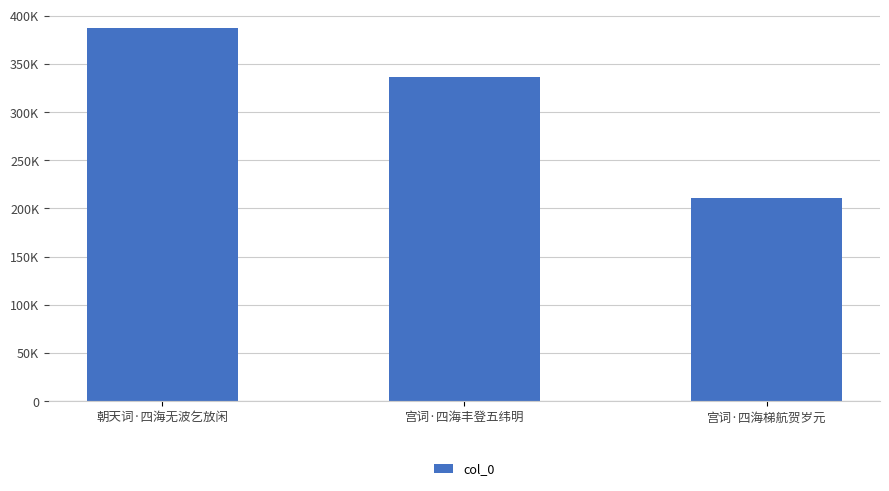

Are the bars horizontal?

No